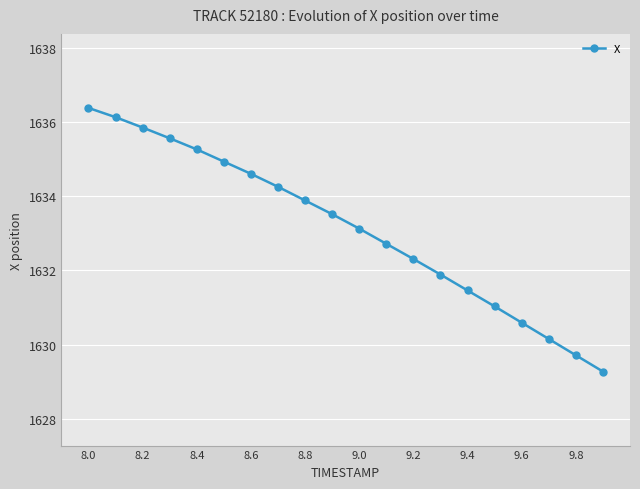

What is the sum of all values?

32662.7